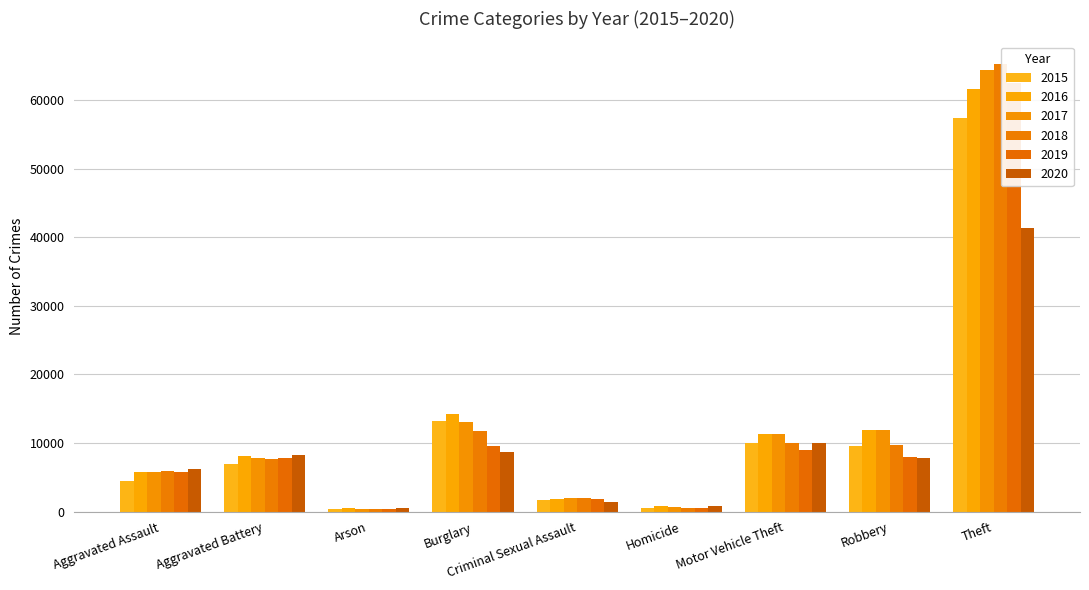

Is it true that 2020 equals 589 at Arson?

True